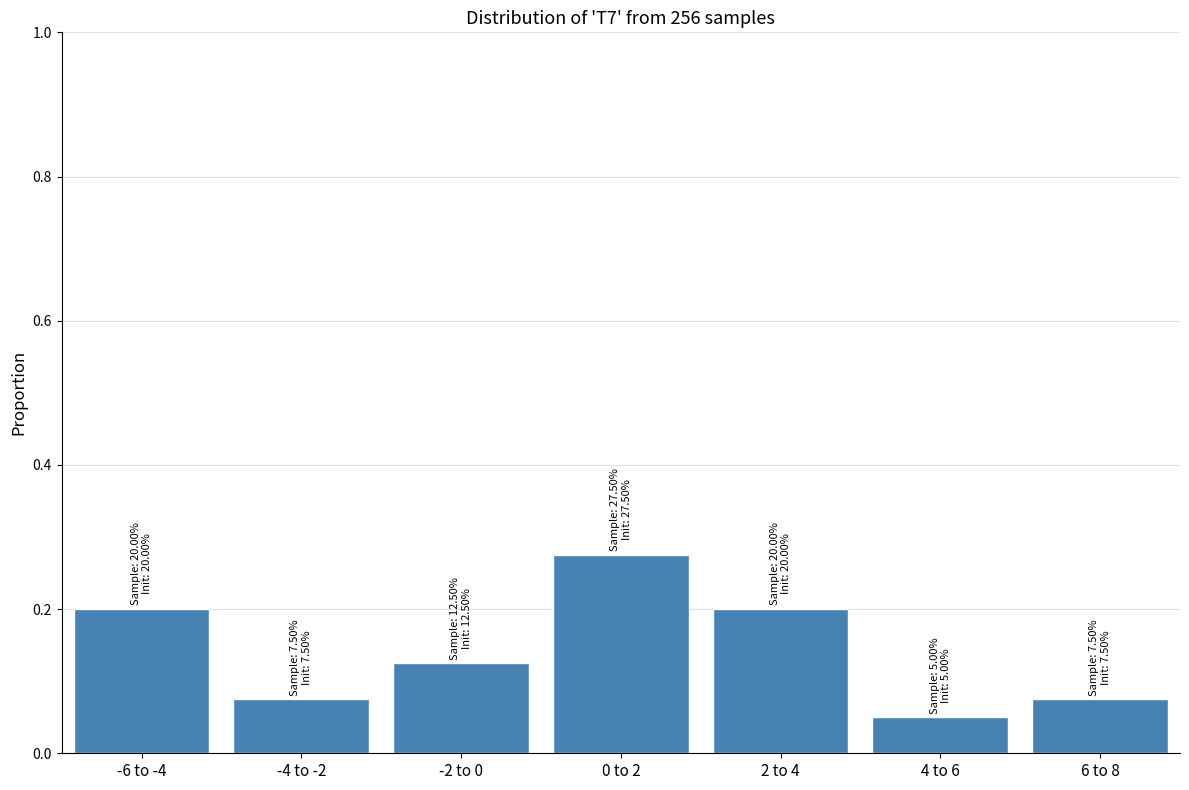

Between 0 to 2 and -4 to -2, which is larger?

0 to 2